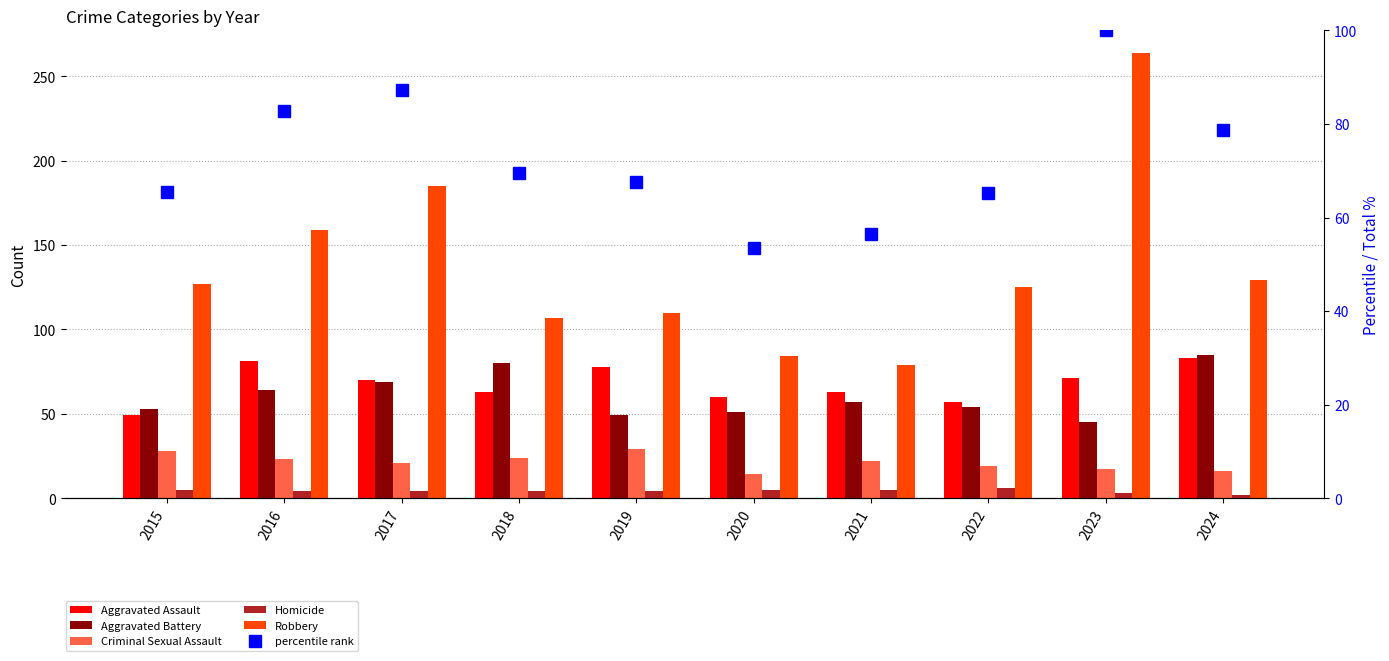

Where does the Homicide series first go above 4?

2015